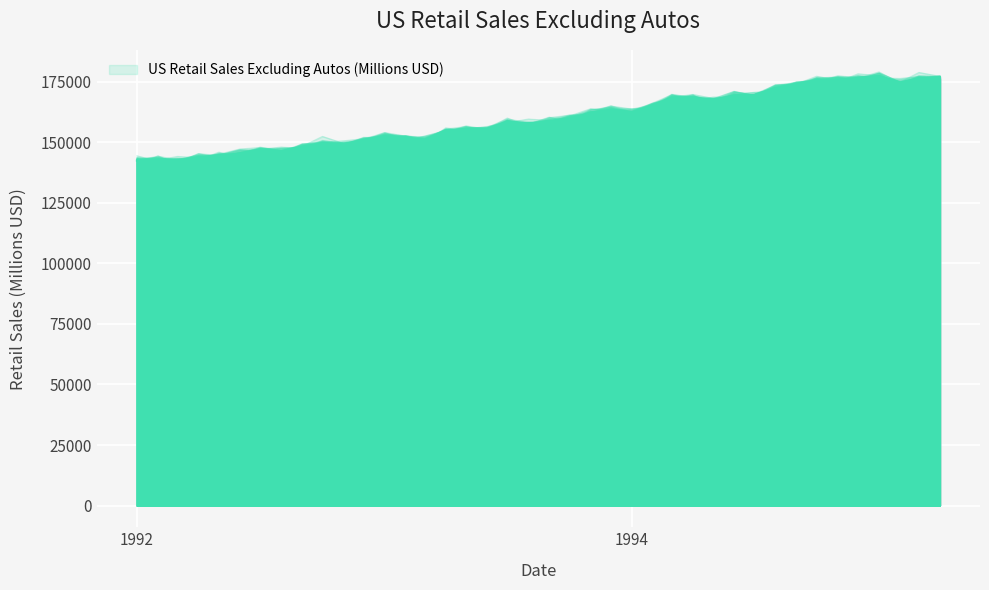

How many lines are shown in the chart?

1